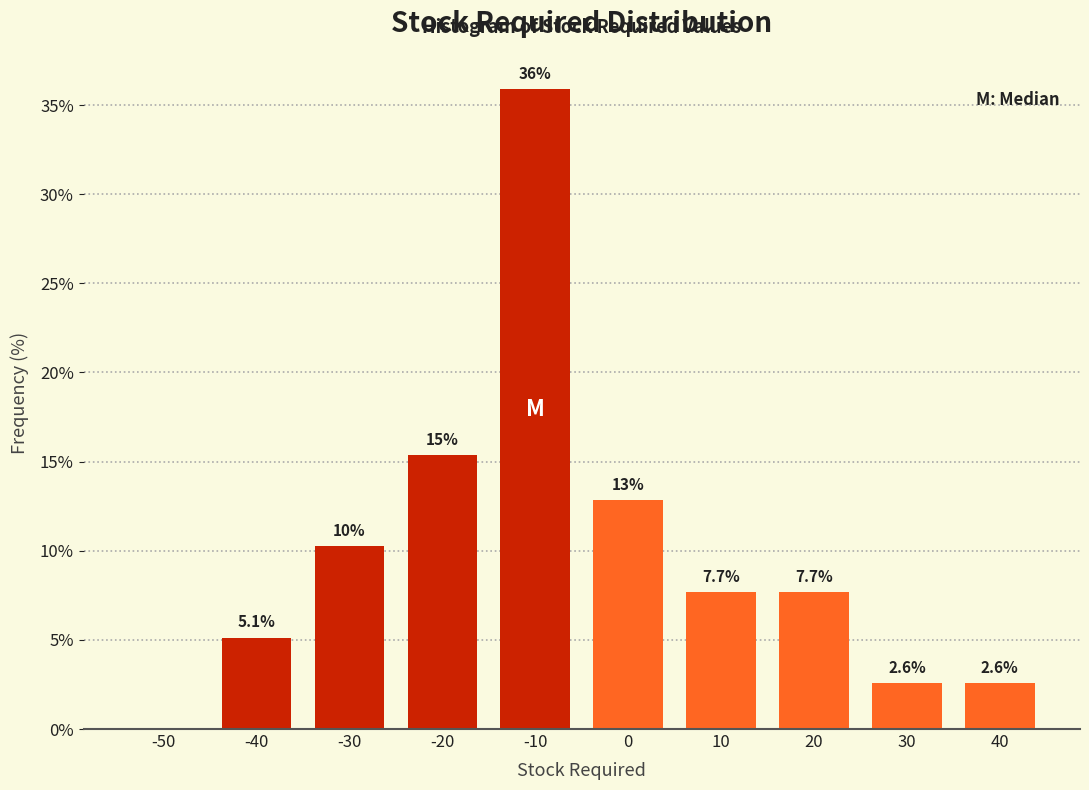

Reading left to right, transcribe all the data shown in this chart.

-50=0.0	-40=5.1	-30=10.3	-20=15.4	-10=35.9	0=12.8	10=7.7	20=7.7	30=2.6	40=2.6